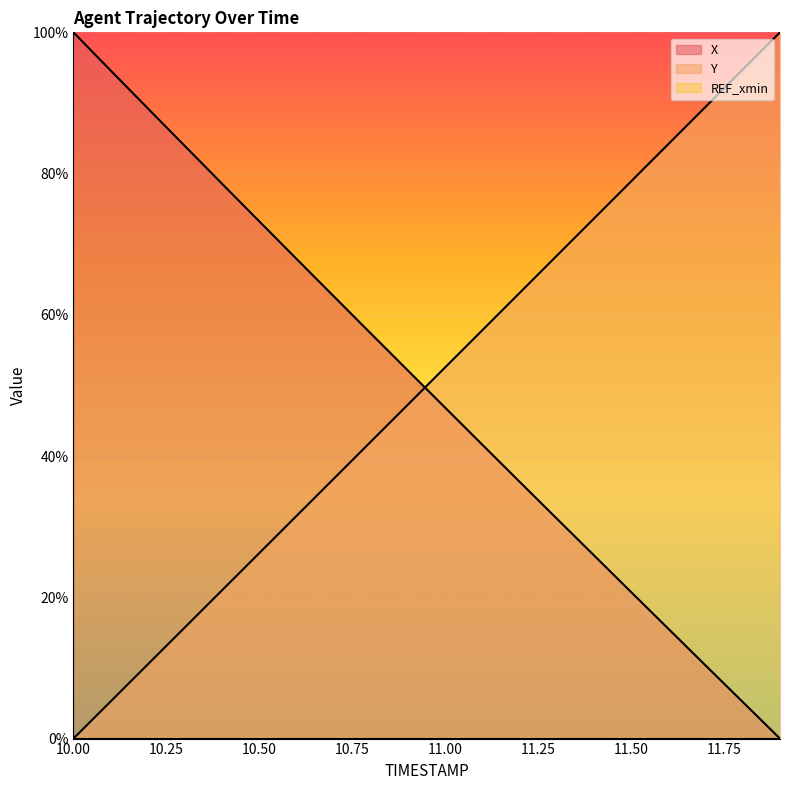

The X series shows 31.1 at 11.3. True or false?

True